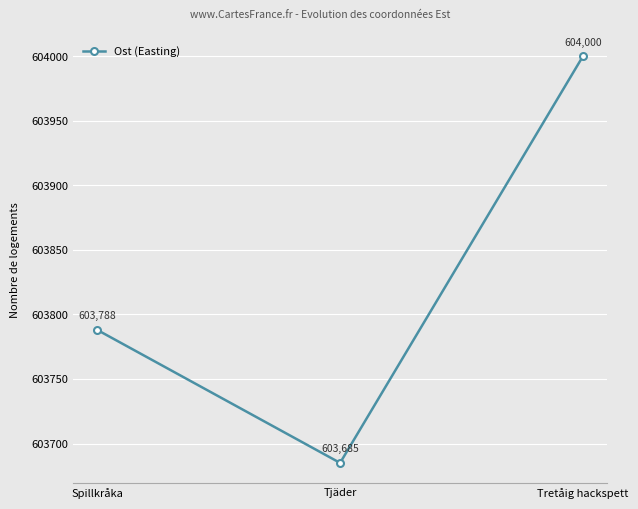

How many lines are shown in the chart?

1